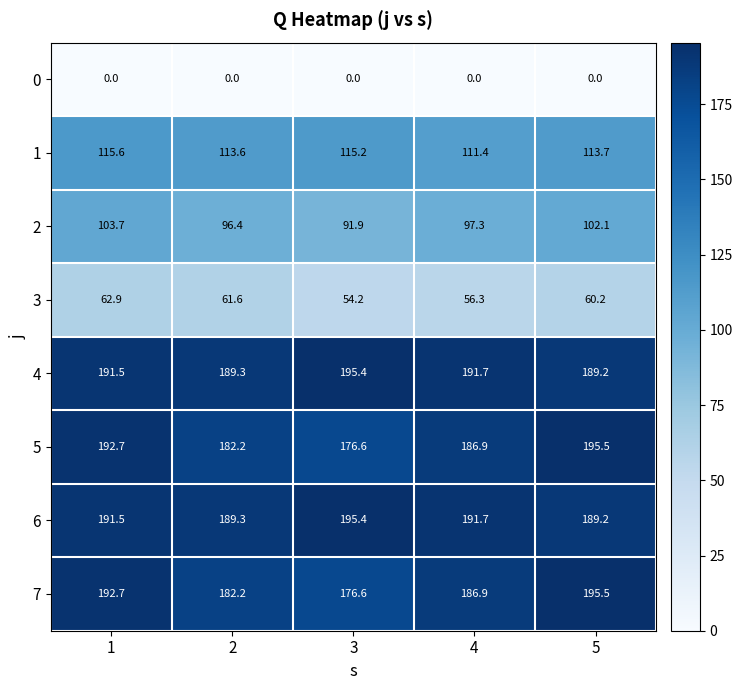

Which series changed the most between 1 and 4?

3